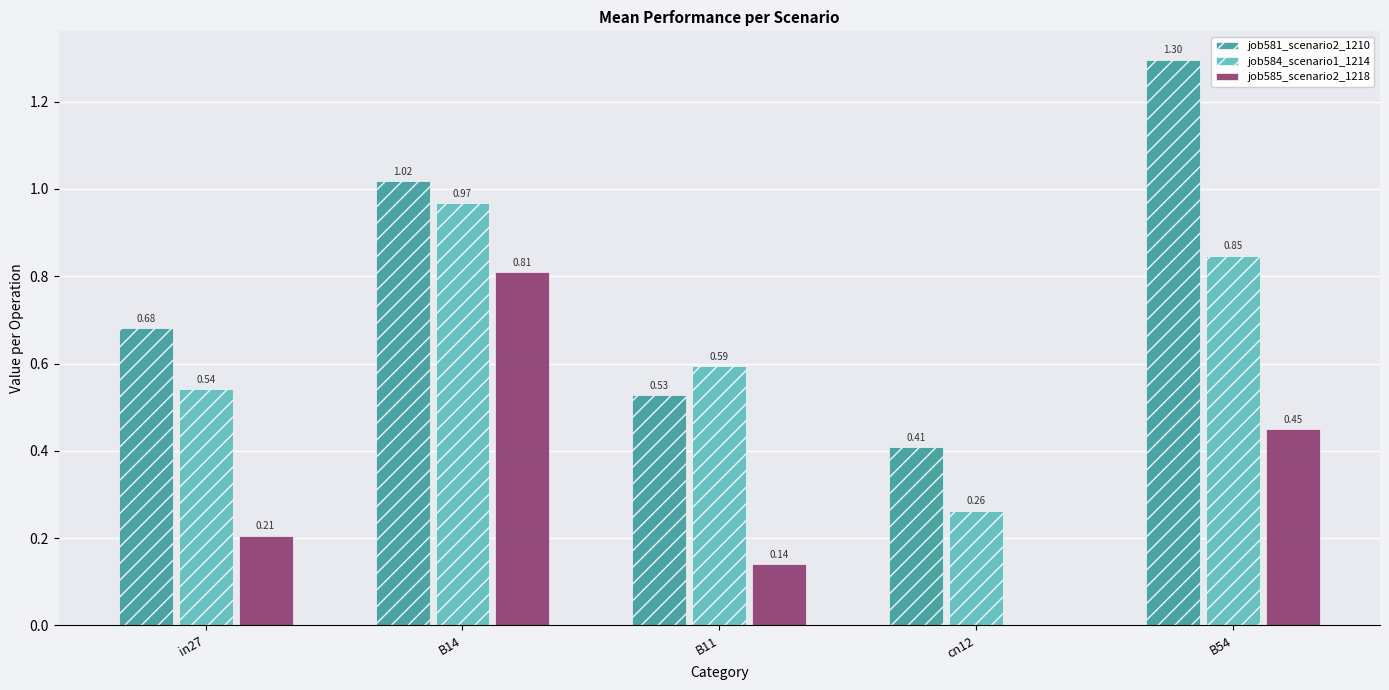

Which series has the largest total across all categories?

job581_scenario2_1210